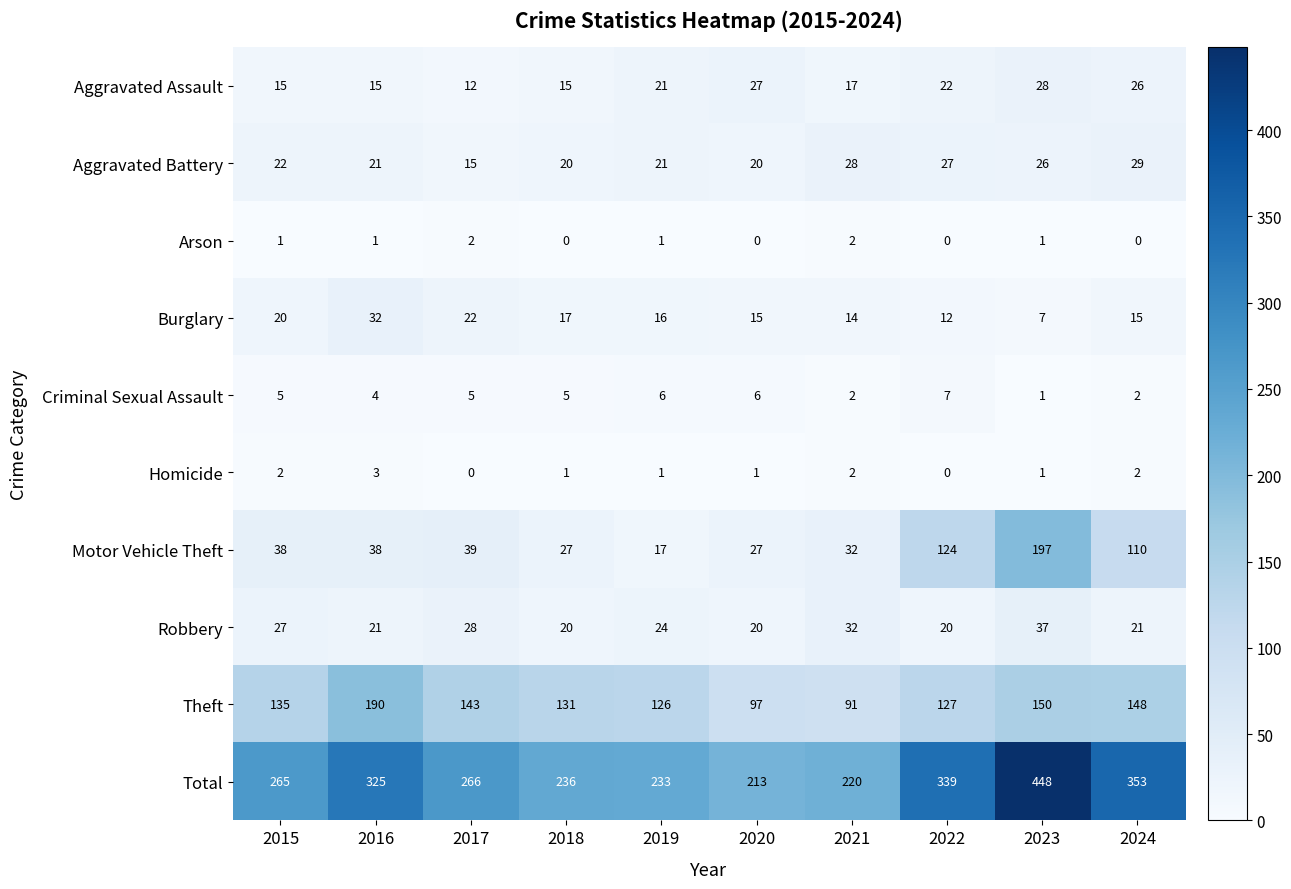

What is the difference between the second highest and minimum values in the Motor Vehicle Theft series?

107